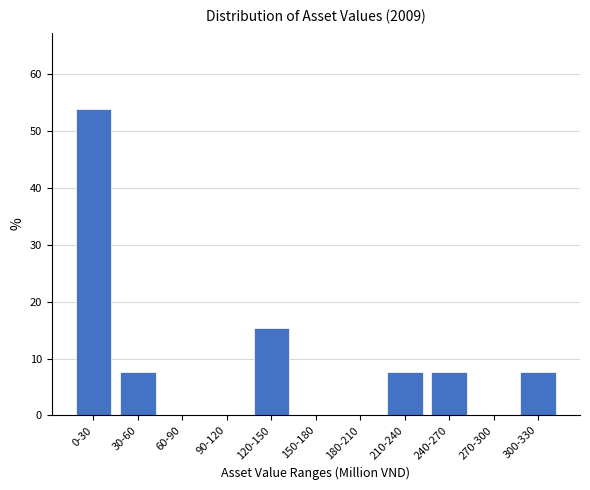

Reading right to left, what are all the values shown in this chart?

300-330=7.7	270-300=0.0	240-270=7.7	210-240=7.7	180-210=0.0	150-180=0.0	120-150=15.4	90-120=0.0	60-90=0.0	30-60=7.7	0-30=53.8